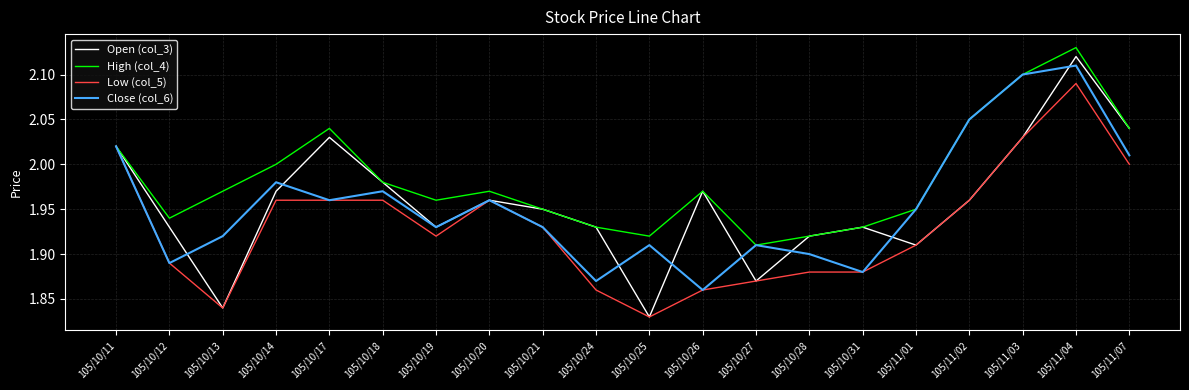

Which category has the lowest value in the Close (col_6) series?

105/10/26